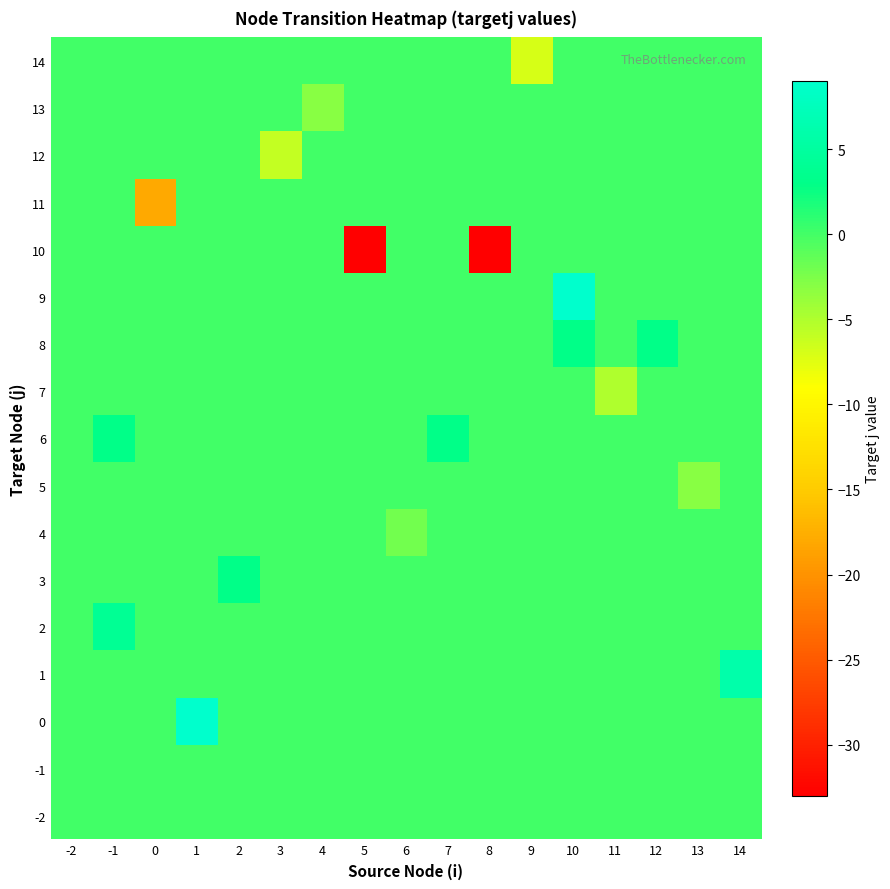

Reading right to left, extract all data points from this chart.

row_0: 14=0	13=0	12=0	11=0	10=0	9=0	8=0	7=0	6=0	5=0	4=0	3=0	2=0	1=0	0=0	-1=0	-2=0
row_1: 14=0	13=0	12=0	11=0	10=0	9=0	8=0	7=0	6=0	5=0	4=0	3=0	2=0	1=0	0=0	-1=0	-2=0
row_2: 14=0	13=0	12=0	11=0	10=0	9=0	8=0	7=0	6=0	5=0	4=0	3=0	2=0	1=9	0=0	-1=0	-2=0
row_3: 14=6	13=0	12=0	11=0	10=0	9=0	8=0	7=0	6=0	5=0	4=0	3=0	2=0	1=0	0=0	-1=0	-2=0
row_4: 14=0	13=0	12=0	11=0	10=0	9=0	8=0	7=0	6=0	5=0	4=0	3=0	2=0	1=0	0=0	-1=4	-2=0
row_5: 14=0	13=0	12=0	11=0	10=0	9=0	8=0	7=0	6=0	5=0	4=0	3=0	2=3	1=0	0=0	-1=0	-2=0
row_6: 14=0	13=0	12=0	11=0	10=0	9=0	8=0	7=0	6=-2	5=0	4=0	3=0	2=0	1=0	0=0	-1=0	-2=0
row_7: 14=0	13=-3	12=0	11=0	10=0	9=0	8=0	7=0	6=0	5=0	4=0	3=0	2=0	1=0	0=0	-1=0	-2=0
row_8: 14=0	13=0	12=0	11=0	10=0	9=0	8=0	7=3	6=0	5=0	4=0	3=0	2=0	1=0	0=0	-1=3	-2=0
row_9: 14=0	13=0	12=0	11=-5	10=0	9=0	8=0	7=0	6=0	5=0	4=0	3=0	2=0	1=0	0=0	-1=0	-2=0
row_10: 14=0	13=0	12=3	11=0	10=3	9=0	8=0	7=0	6=0	5=0	4=0	3=0	2=0	1=0	0=0	-1=0	-2=0
row_11: 14=0	13=0	12=0	11=0	10=9	9=0	8=0	7=0	6=0	5=0	4=0	3=0	2=0	1=0	0=0	-1=0	-2=0
row_12: 14=0	13=0	12=0	11=0	10=0	9=0	8=-33	7=0	6=0	5=-33	4=0	3=0	2=0	1=0	0=0	-1=0	-2=0
row_13: 14=0	13=0	12=0	11=0	10=0	9=0	8=0	7=0	6=0	5=0	4=0	3=0	2=0	1=0	0=-18	-1=0	-2=0
row_14: 14=0	13=0	12=0	11=0	10=0	9=0	8=0	7=0	6=0	5=0	4=0	3=-6	2=0	1=0	0=0	-1=0	-2=0
row_15: 14=0	13=0	12=0	11=0	10=0	9=0	8=0	7=0	6=0	5=0	4=-3	3=0	2=0	1=0	0=0	-1=0	-2=0
row_16: 14=0	13=0	12=0	11=0	10=0	9=-7	8=0	7=0	6=0	5=0	4=0	3=0	2=0	1=0	0=0	-1=0	-2=0